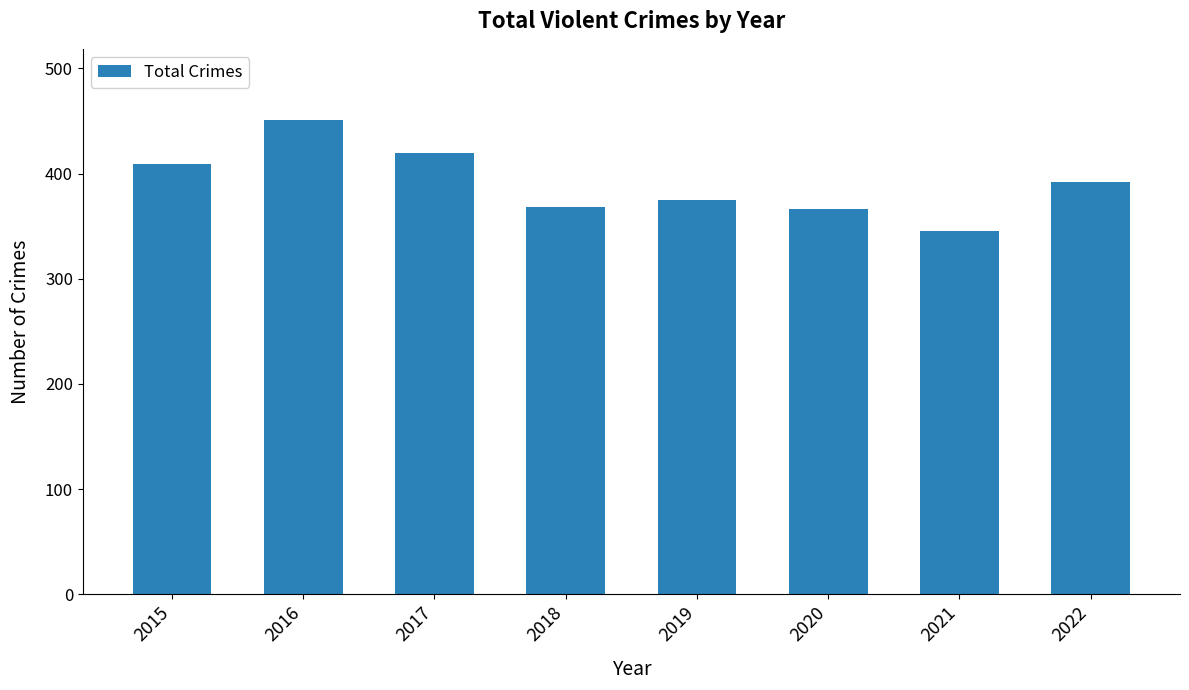

What is the difference between the maximum and minimum values?

106